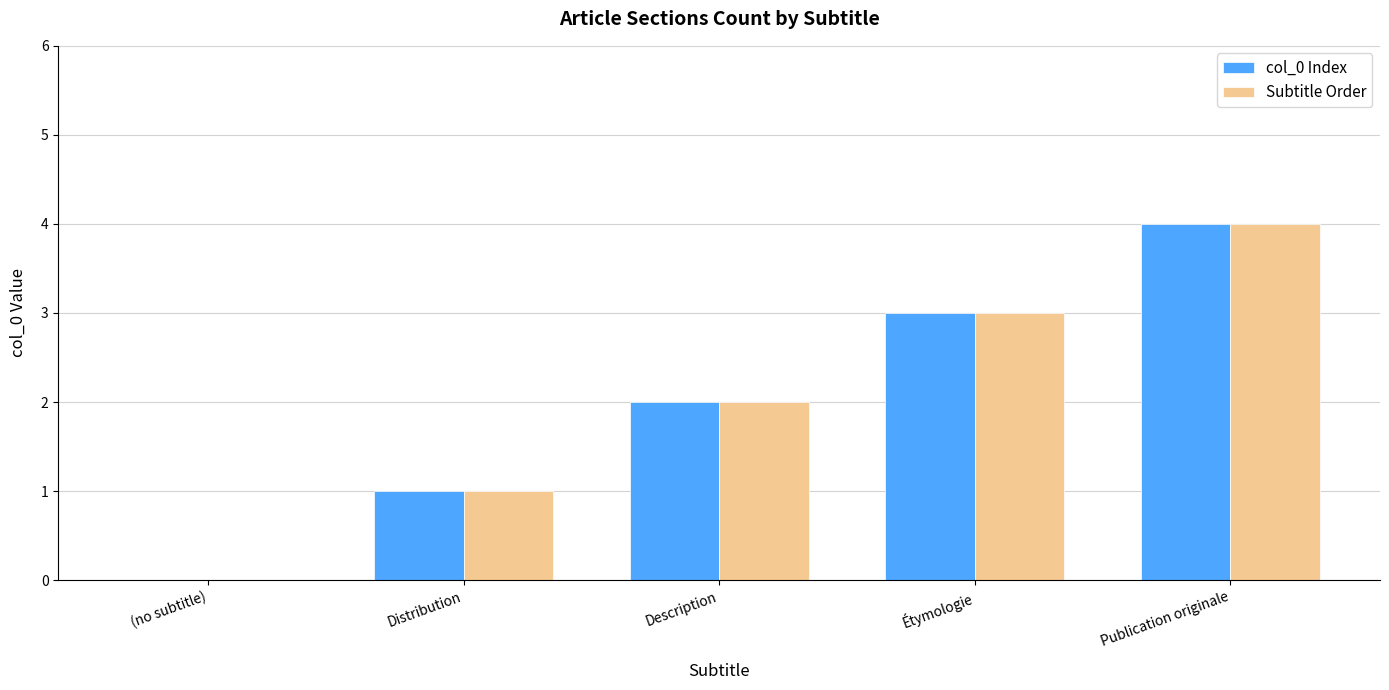

The Subtitle Order series shows 0 at Distribution. True or false?

False